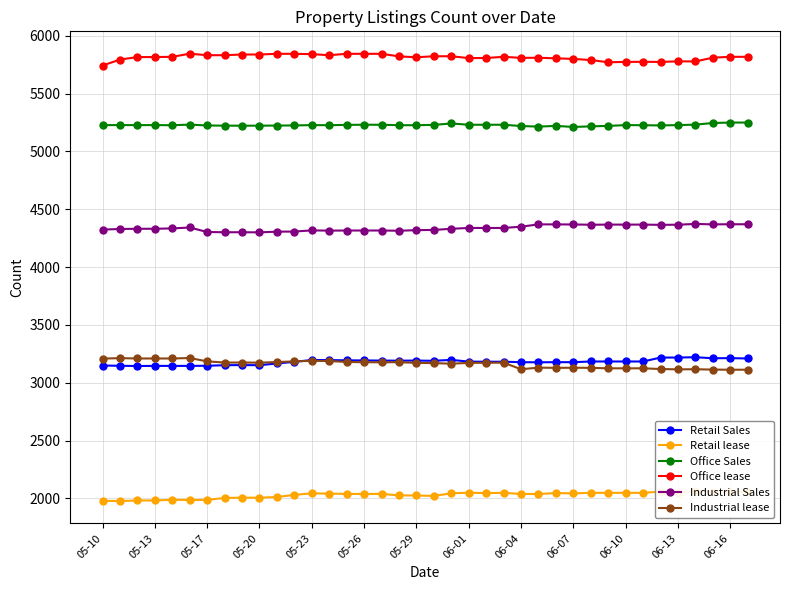

True or false: Retail Sales has more than 0 points higher than both neighbors.

True